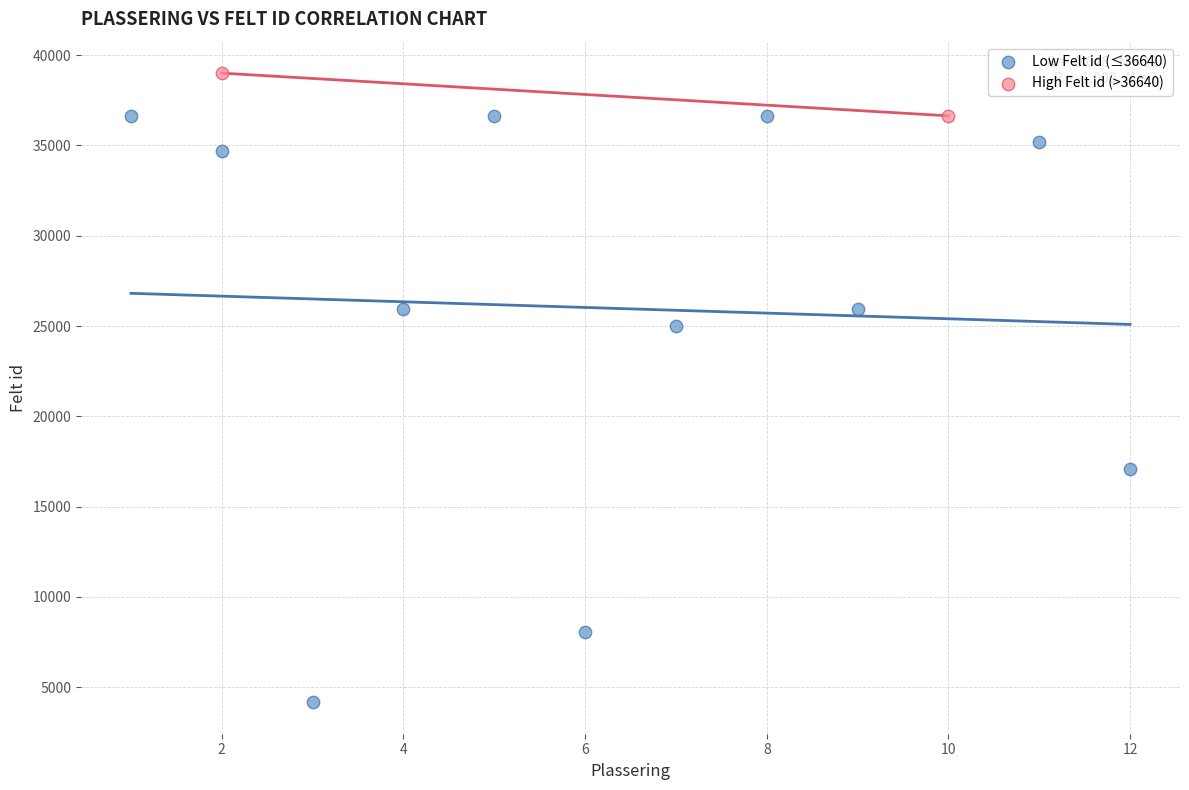

Which series has the widest spread of Y values?

Low Felt id (≤36640)